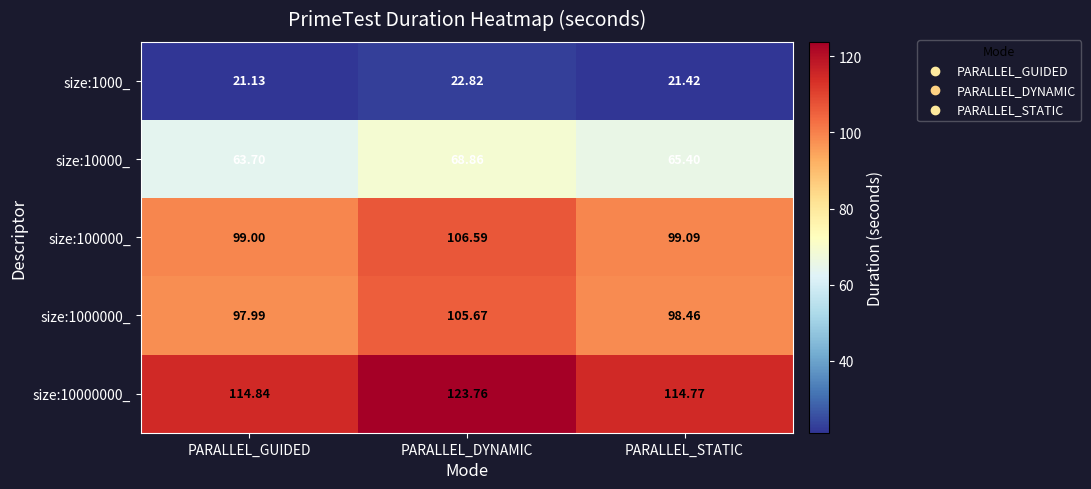

At which label is size:10000000_ closest to 119?

PARALLEL_GUIDED